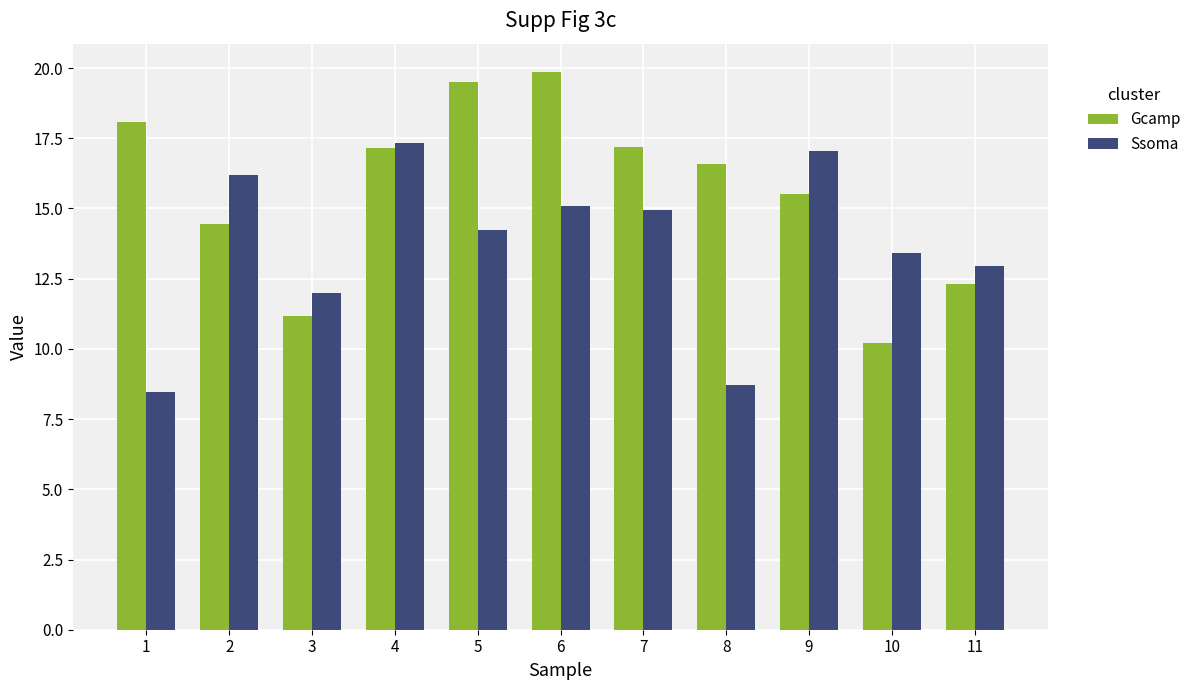

What is the difference between the second highest and second lowest values in the Ssoma series?

8.4